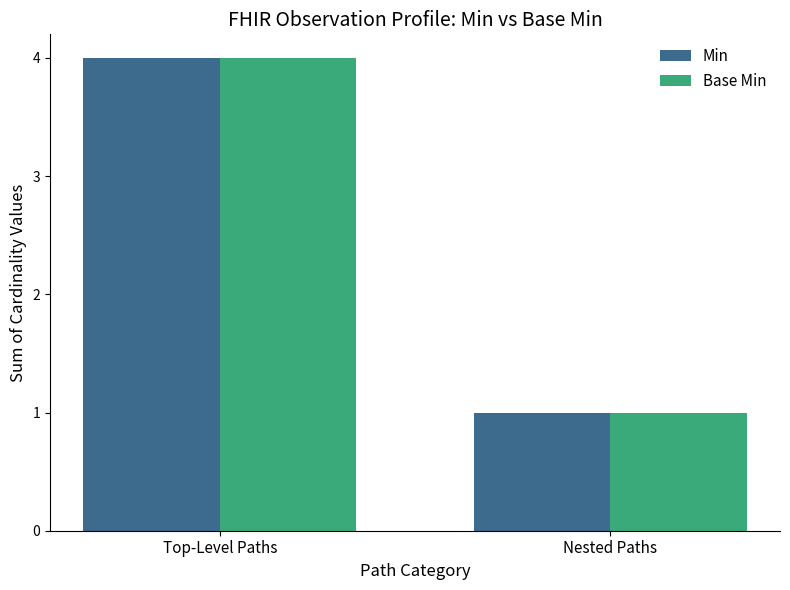

What is the difference between the Base Min values at Nested Paths and Top-Level Paths?

3